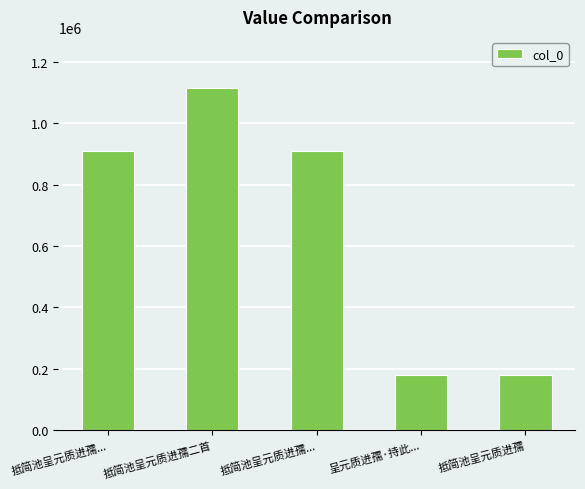

Reading left to right, list all the values displayed in this chart.

抵简池呈元质进孺...=908125	抵简池呈元质进孺二首=1114515	抵简池呈元质进孺...=908126	呈元质进孺·持此...=180465	抵简池呈元质进孺=180046